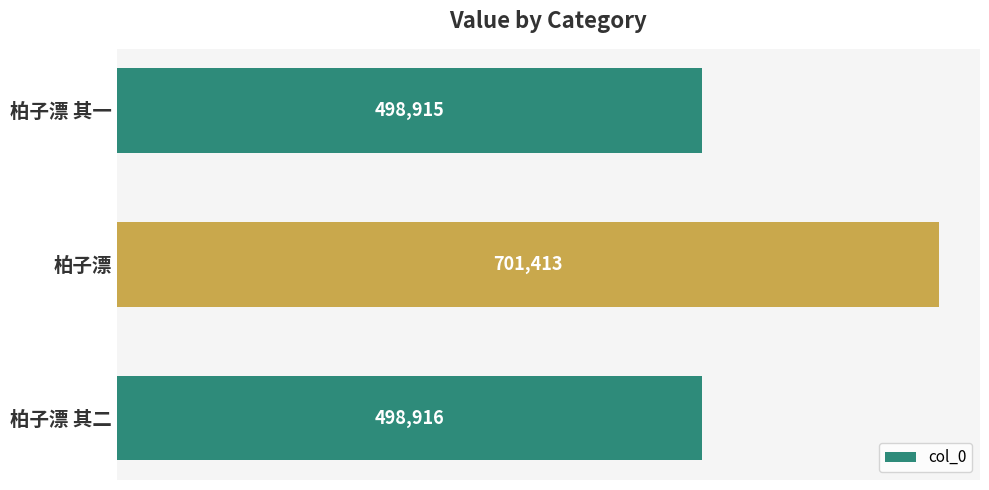

Which has a higher value, 柏子漂 or 柏子漂 其一?

柏子漂